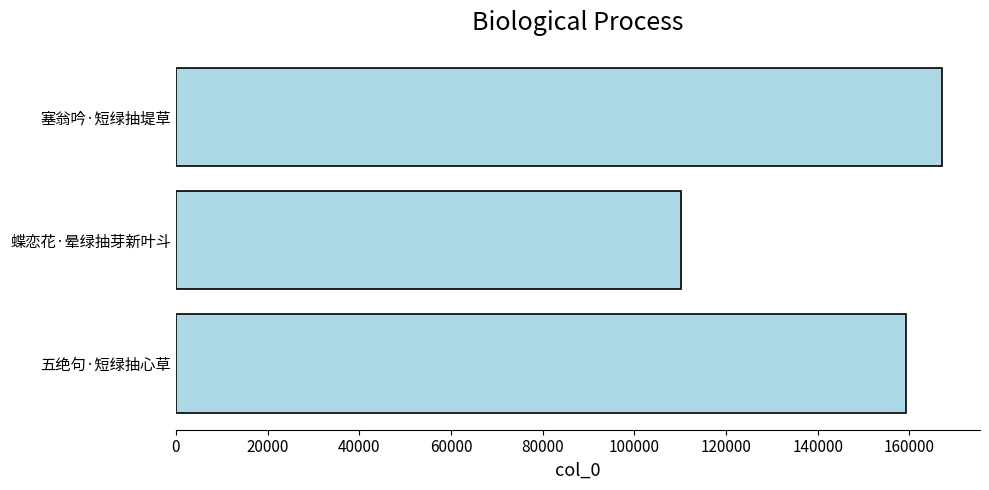

Is it true that the value at 蝶恋花·晕绿抽芽新叶斗 is 110268?

True